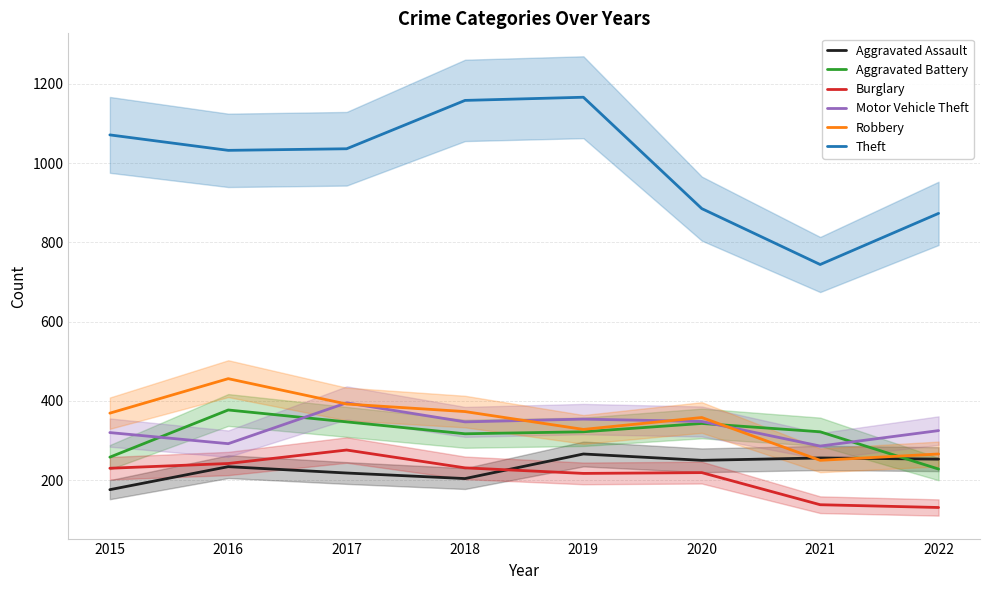

What is the total value across all series at 2019?

2653